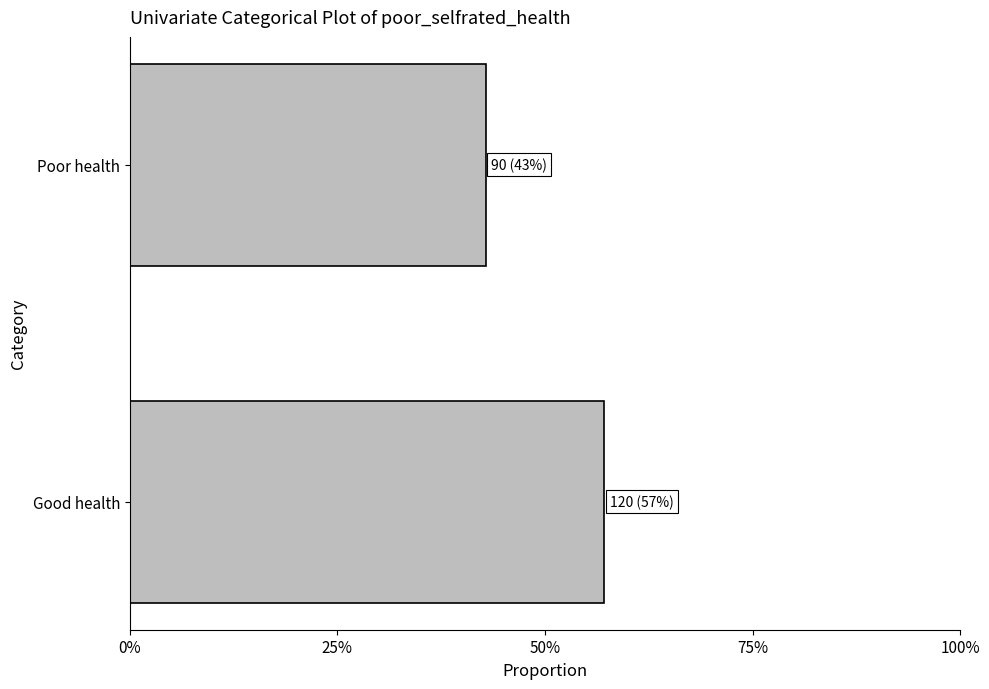

Does the chart contain any negative values?

No